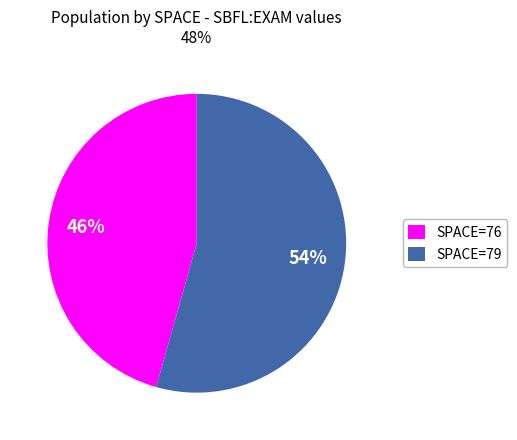

Rank the categories by value from lowest to highest.

SPACE=76, SPACE=79